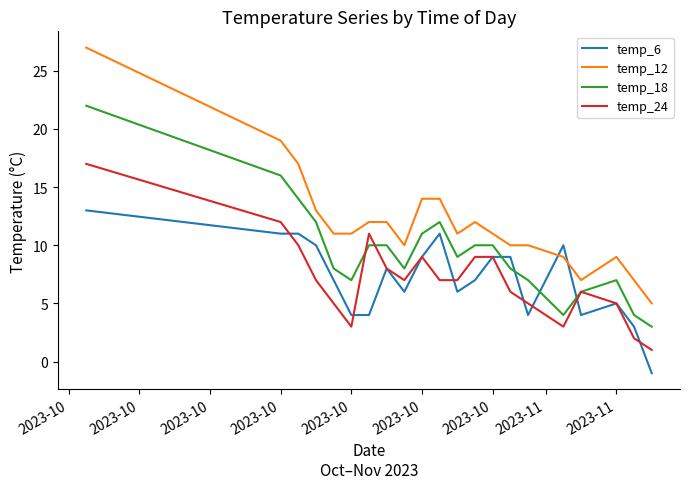

Which series has the widest spread of values?

temp_12